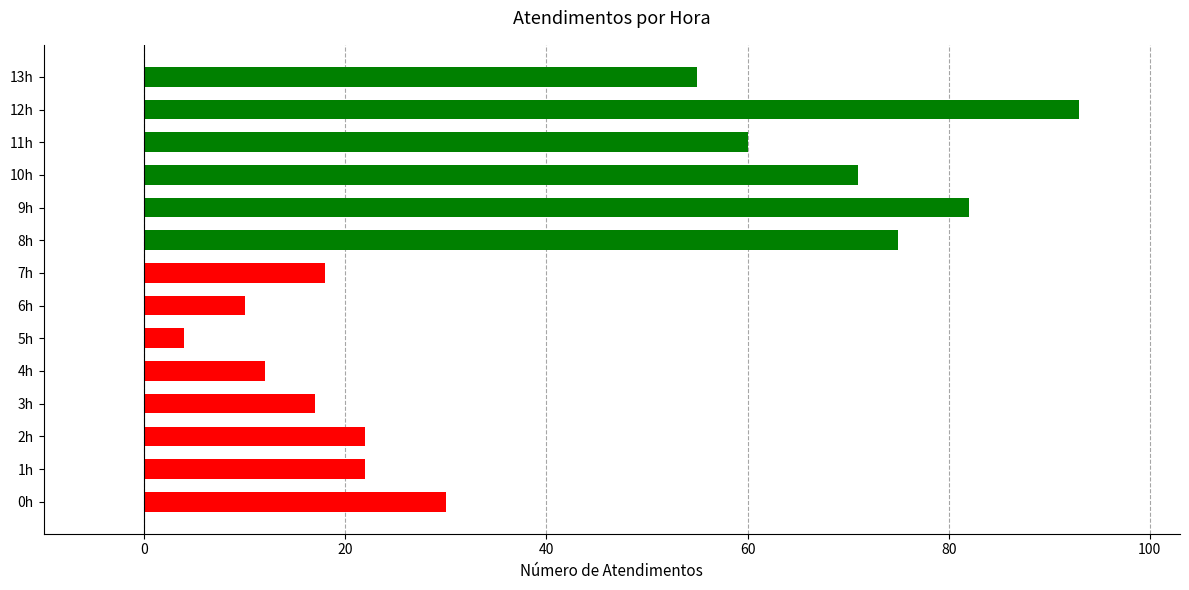

What is the difference between the maximum and minimum values?

89